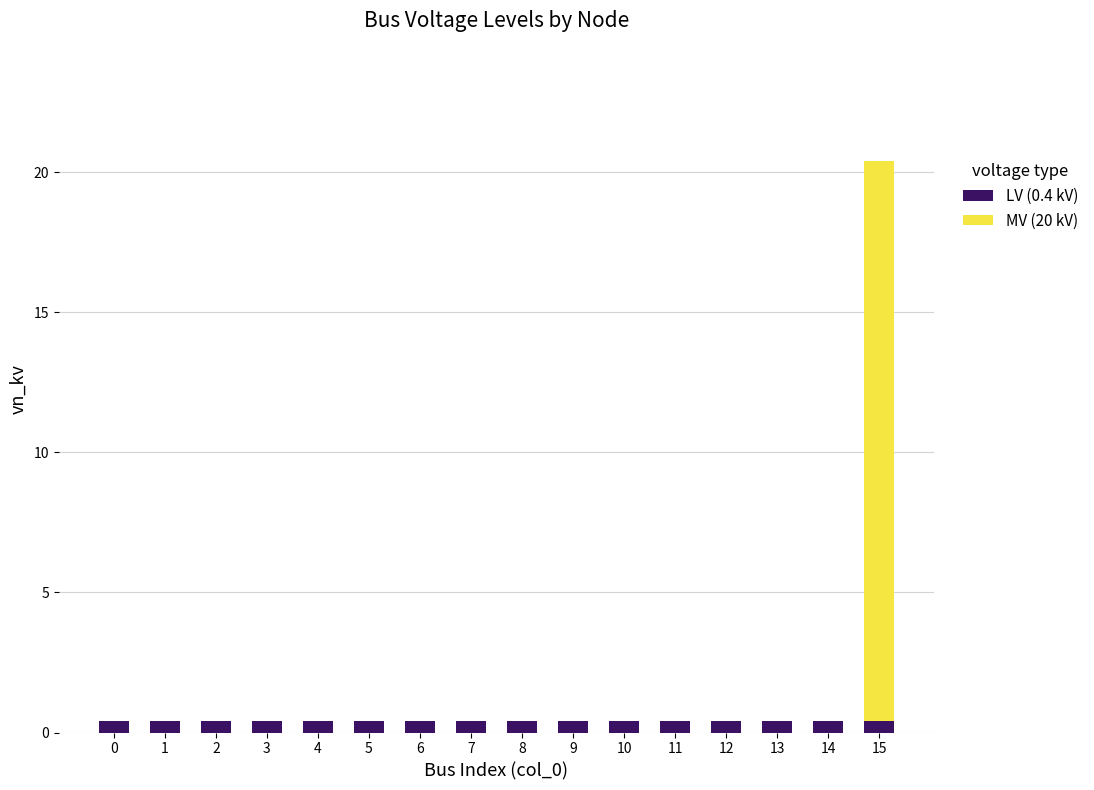

At which category is the sum across all series the highest?

15